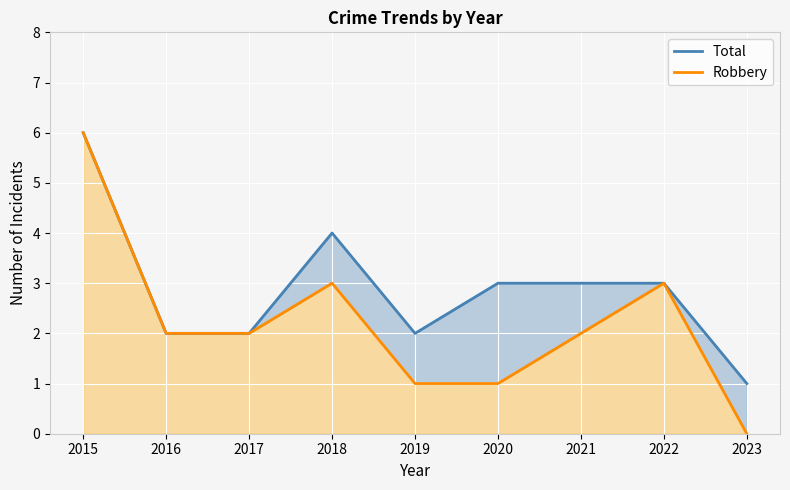

True or false: Robbery has more than 1 points higher than both neighbors.

True